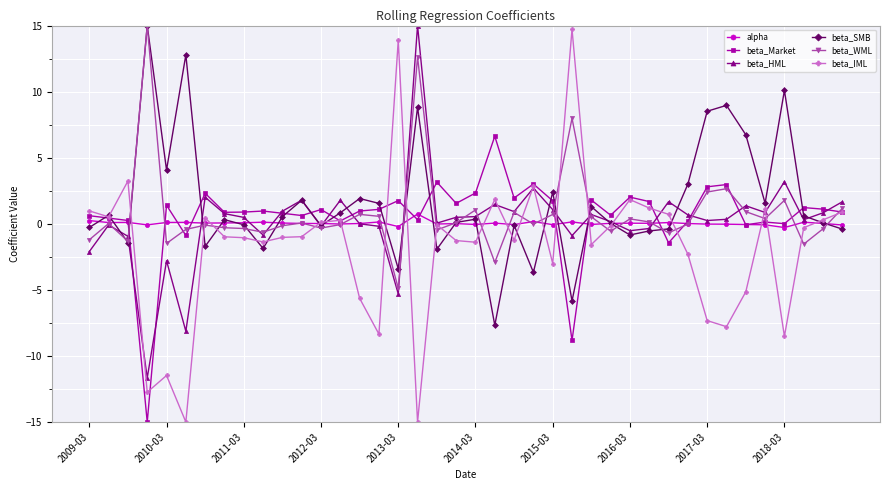

Which series has the widest spread of values?

beta_IML